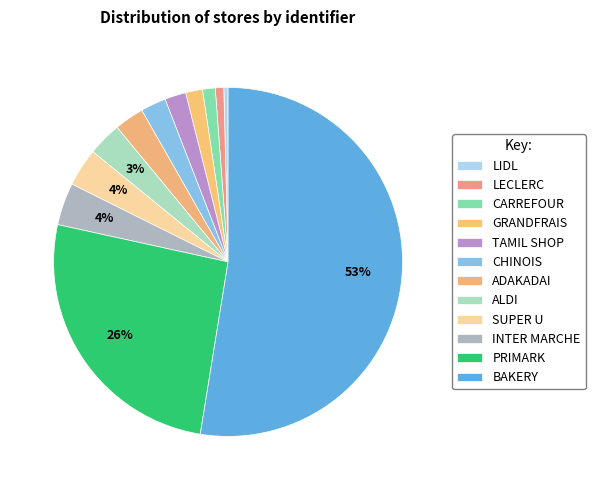

Count the number of slices in the pie.

12